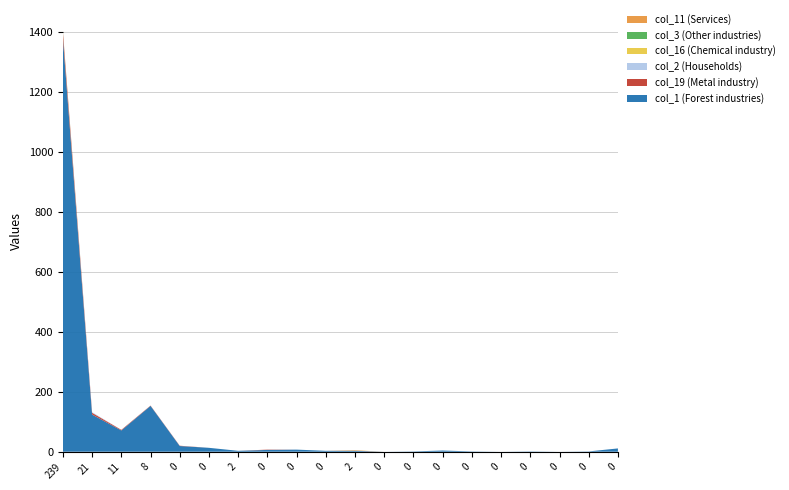

Reading left to right, list all the values displayed in this chart.

col_1: 1379	124	71	153	19	13	3	6	7	3	3	0	1	4	1	0	1	0	1	11
col_19: 20	6	2	1	1	0	0	1	0	0	1	0	0	0	0	0	0	0	0	0
col_2: 1	2	0	0	0	0	0	0	0	0	0	0	0	0	0	0	0	0	0	0
col_16: 2	0	0	0	0	0	0	0	0	0	1	0	0	0	0	0	0	0	0	0
col_3: 1	0	0	0	0	0	0	0	0	0	0	0	0	0	0	0	0	0	0	0
col_11: 1	0	0	0	0	0	0	0	0	0	0	0	0	0	0	0	0	0	0	0